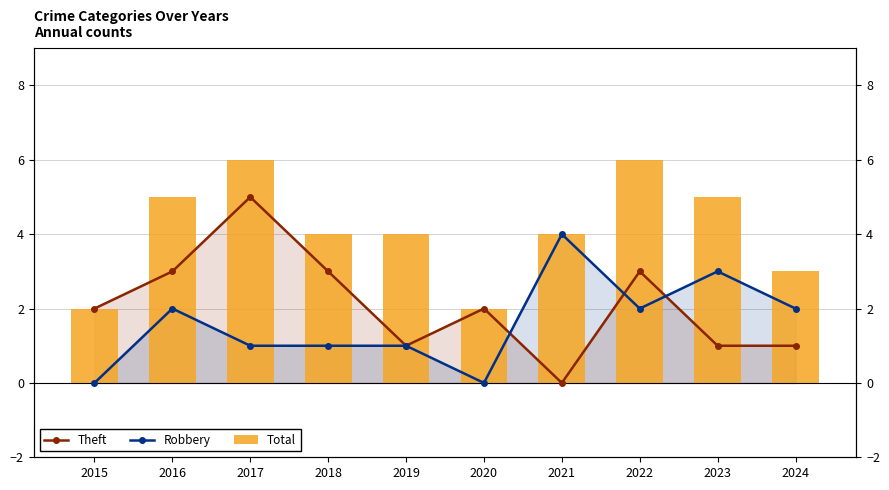

How many groups of bars are there?

10